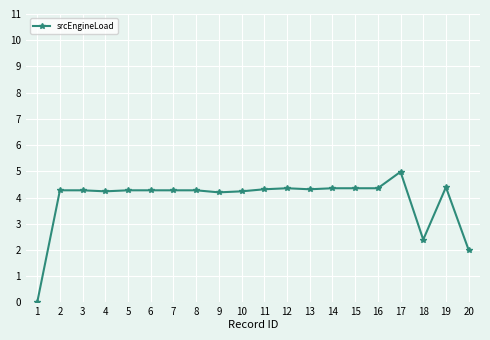

Which category has the highest value across all series?

17